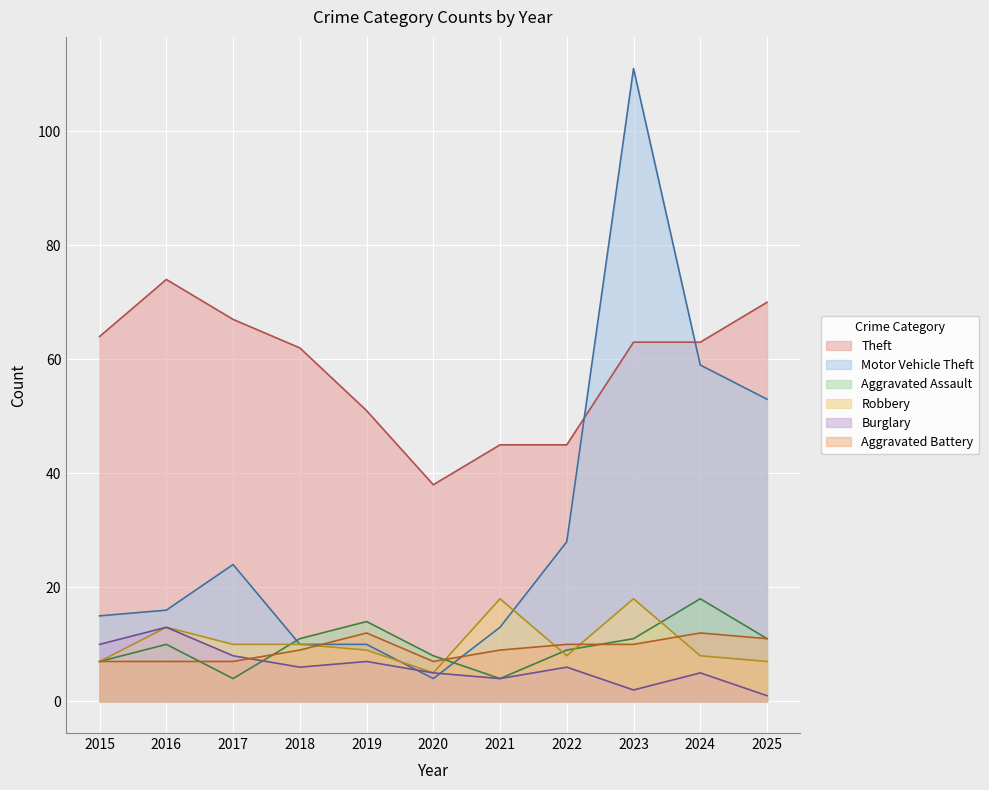

Reading left to right, list all the values displayed in this chart.

Theft: 64	74	67	62	51	38	45	45	63	63	70
Motor Vehicle Theft: 15	16	24	10	10	4	13	28	111	59	53
Aggravated Assault: 7	10	4	11	14	8	4	9	11	18	11
Robbery: 7	13	10	10	9	5	18	8	18	8	7
Burglary: 10	13	8	6	7	5	4	6	2	5	1
Aggravated Battery: 7	7	7	9	12	7	9	10	10	12	11